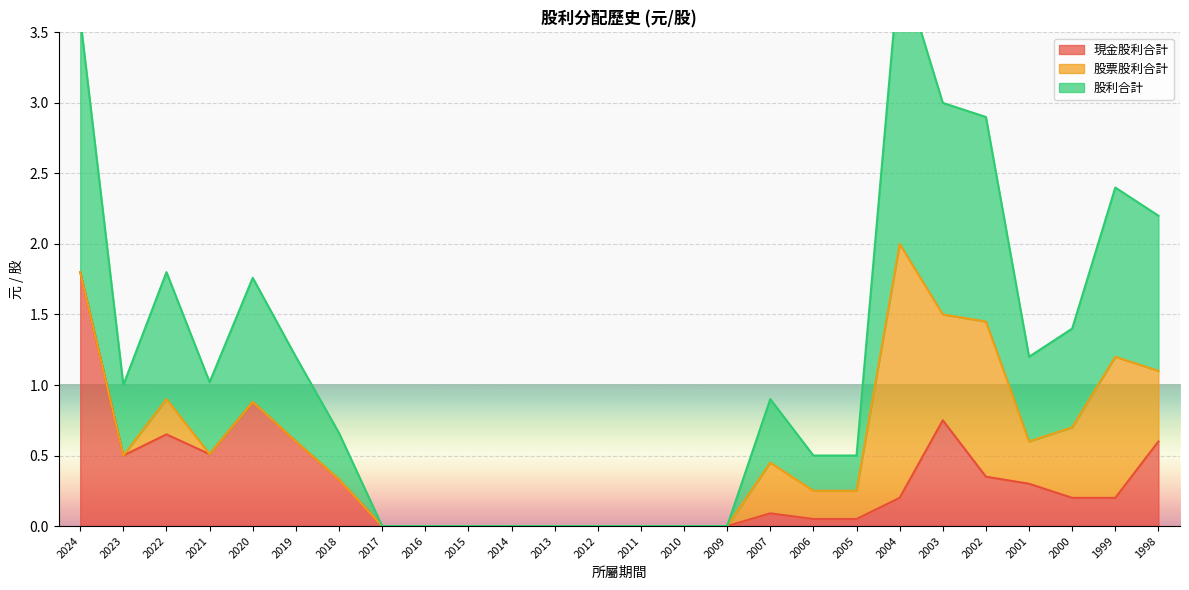

True or false: 現金股利合計 and 股利合計 intersect in this chart.

False